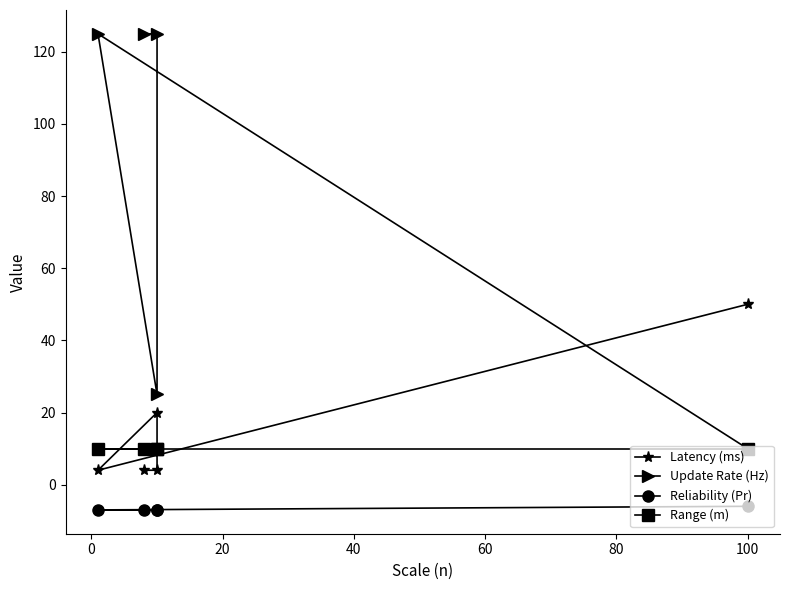

What are all the series names shown in the legend?

Latency (ms), Update Rate (Hz), Reliability (Pr), Range (m)